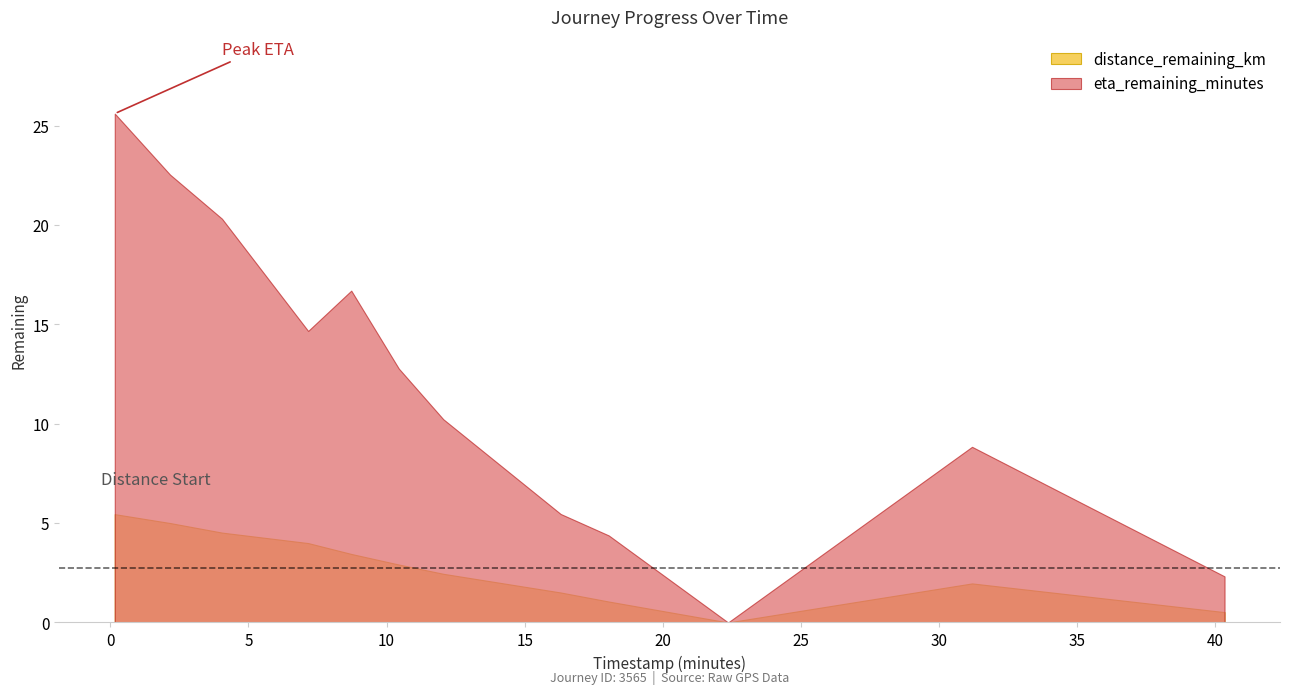

What is the maximum value shown in the chart?

25.6